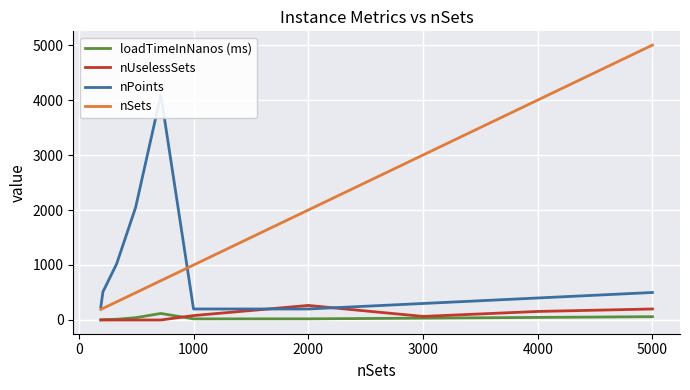

What is the value of the nSets point at the 2nd from the left?

210.0